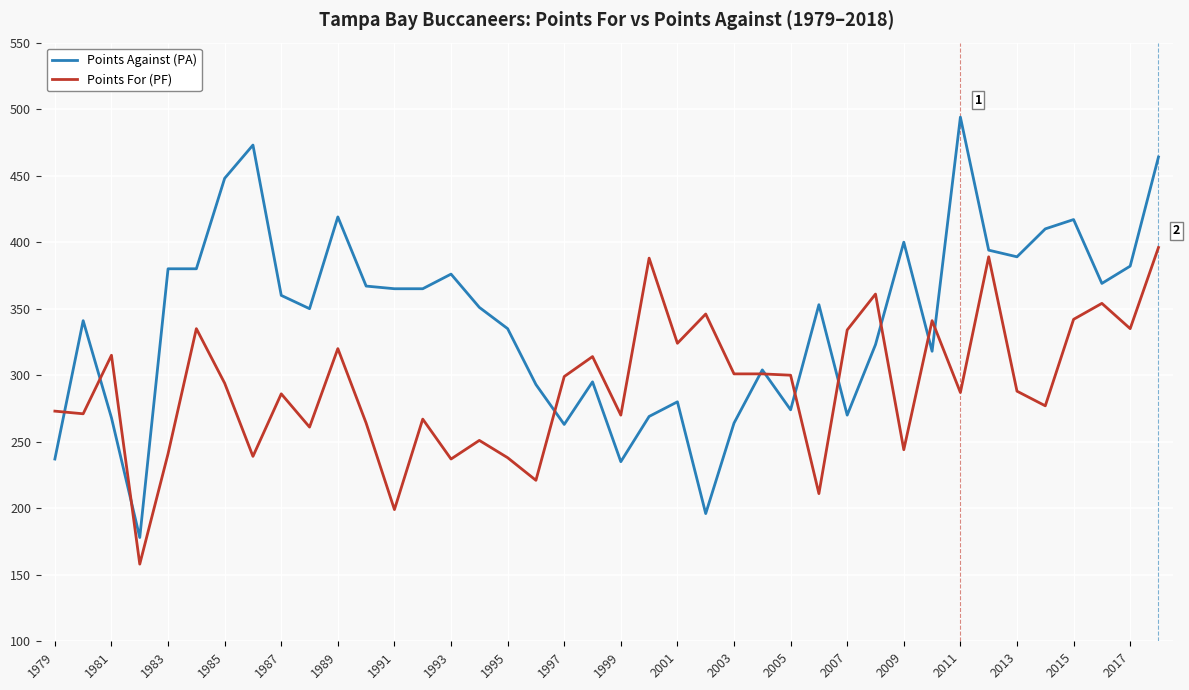

What is the greatest value displayed?

494